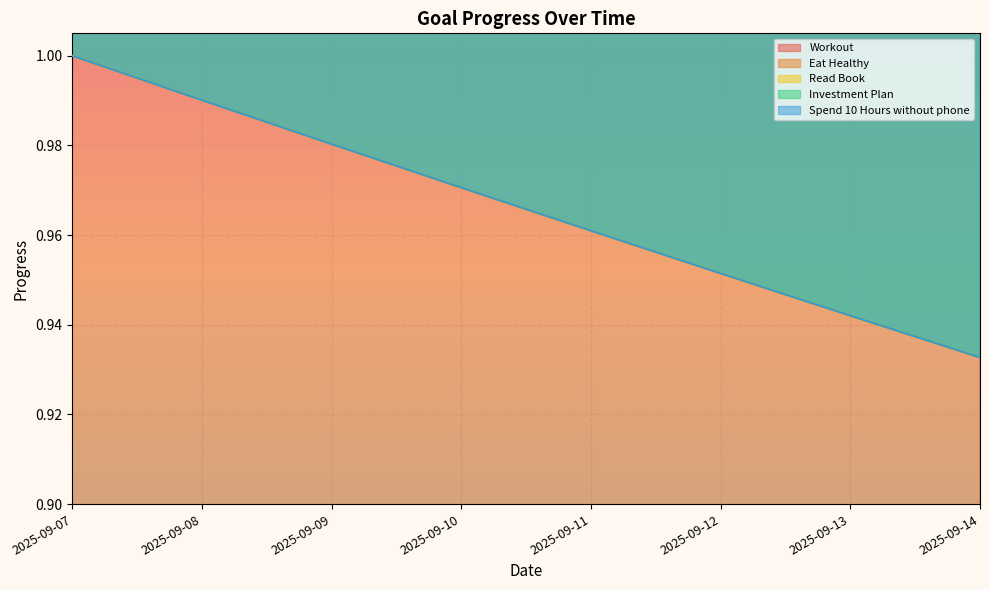

The value of Eat Healthy at 2025-09-13 is 0.9. True or false?

True